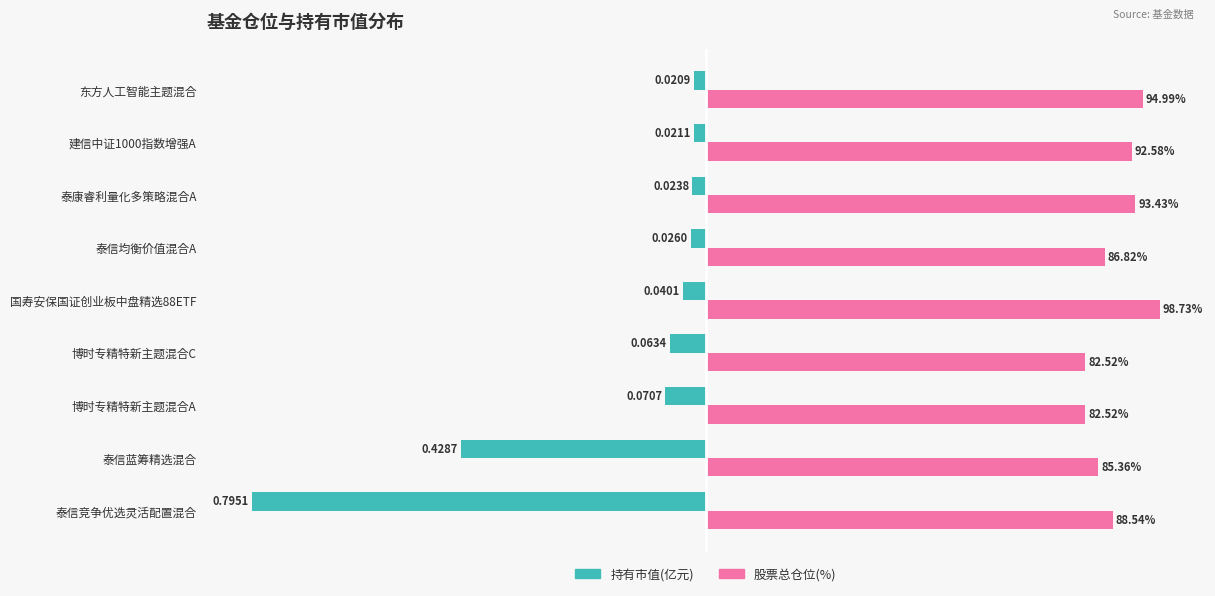

What is the maximum value shown in the chart?

0.8